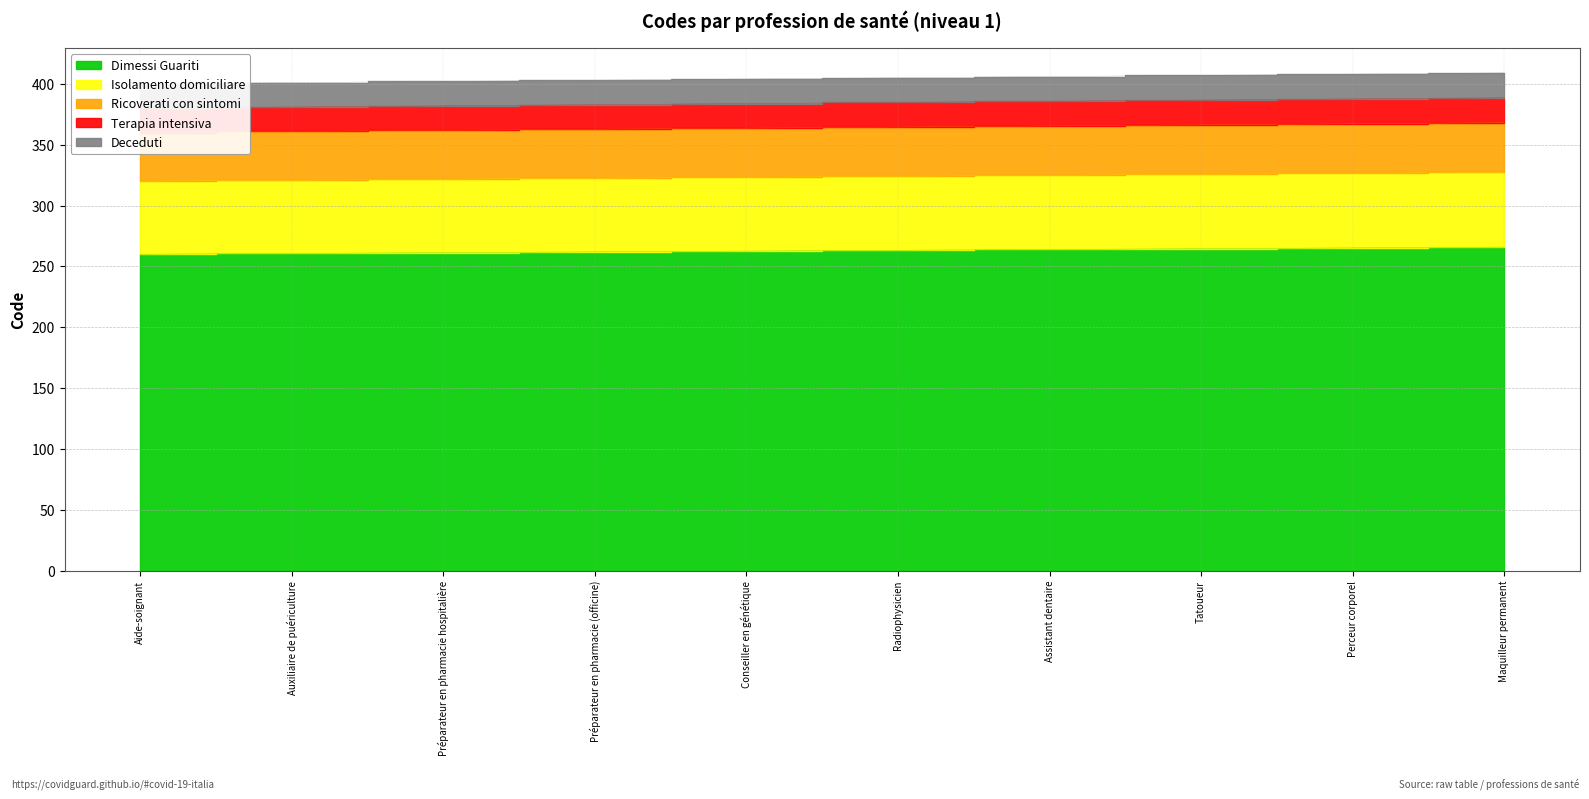

Where does the data first go above 324?

Assistant dentaire